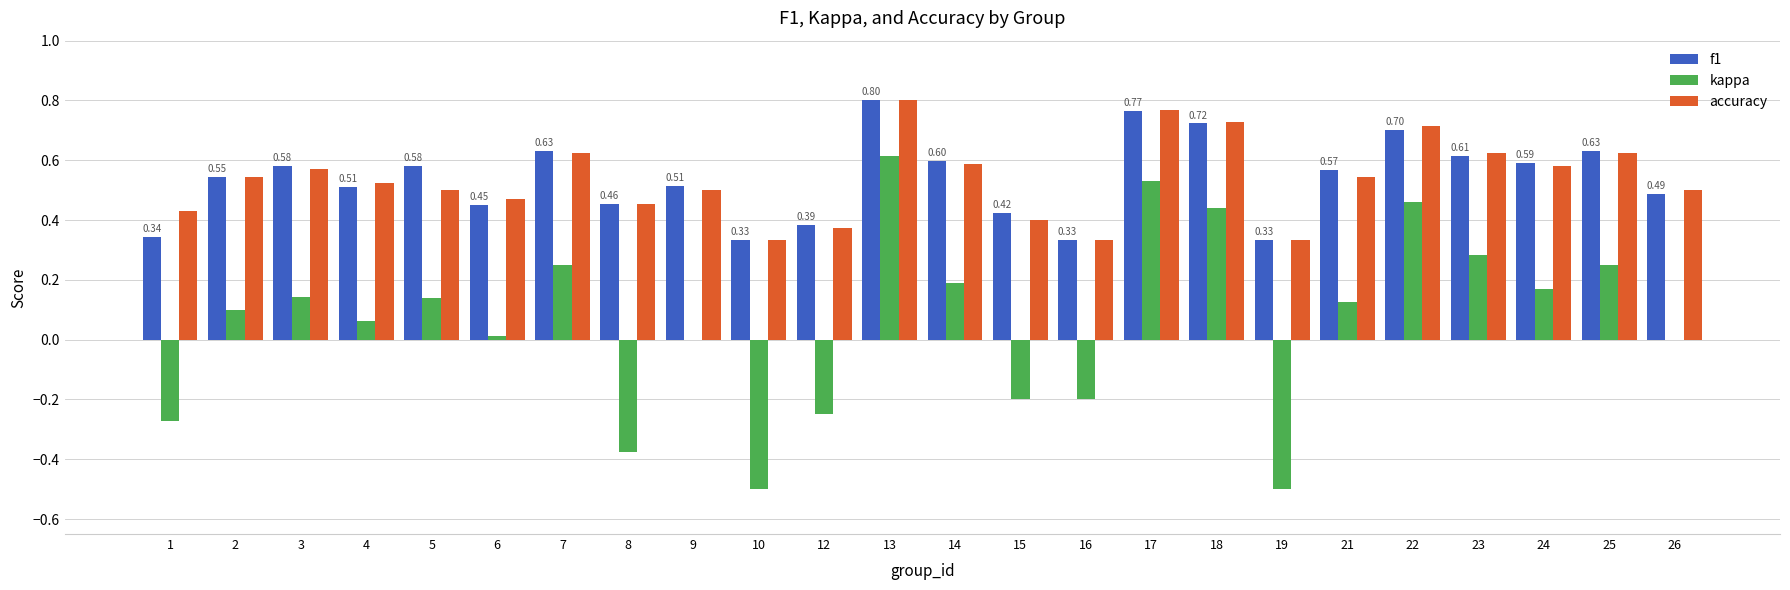

Which series changed the most between 7 and 16?

kappa